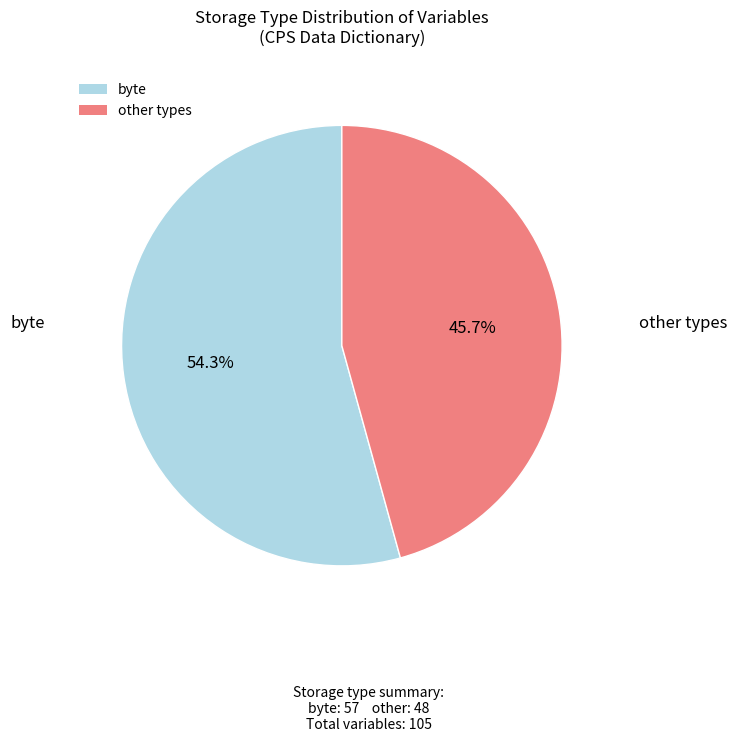

Does any single category account for the majority?

Yes